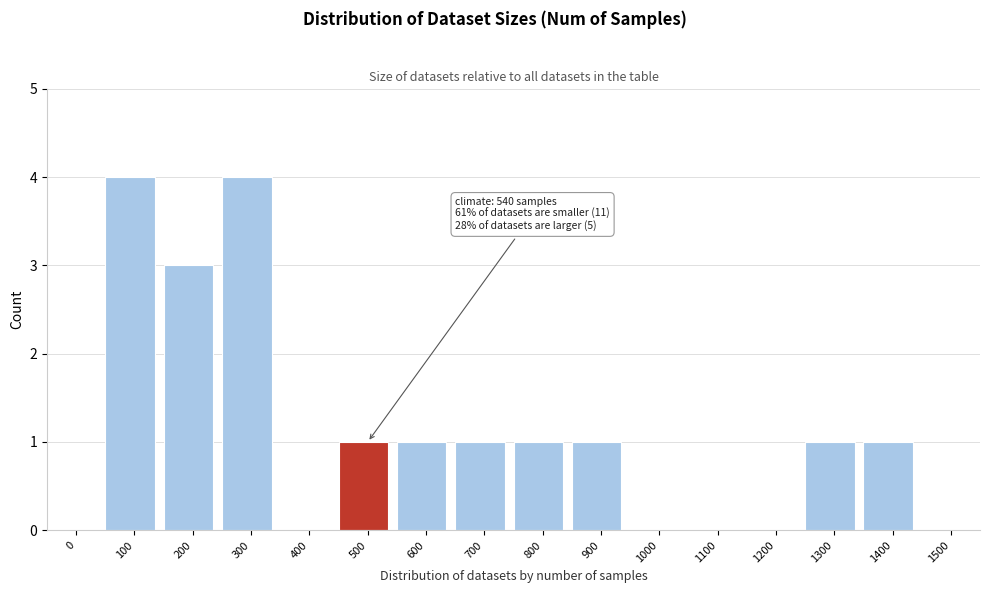

Reading left to right, transcribe all the data shown in this chart.

0=0	100=4	200=3	300=4	400=0	500=1	600=1	700=1	800=1	900=1	1000=0	1100=0	1200=0	1300=1	1400=1	1500=0